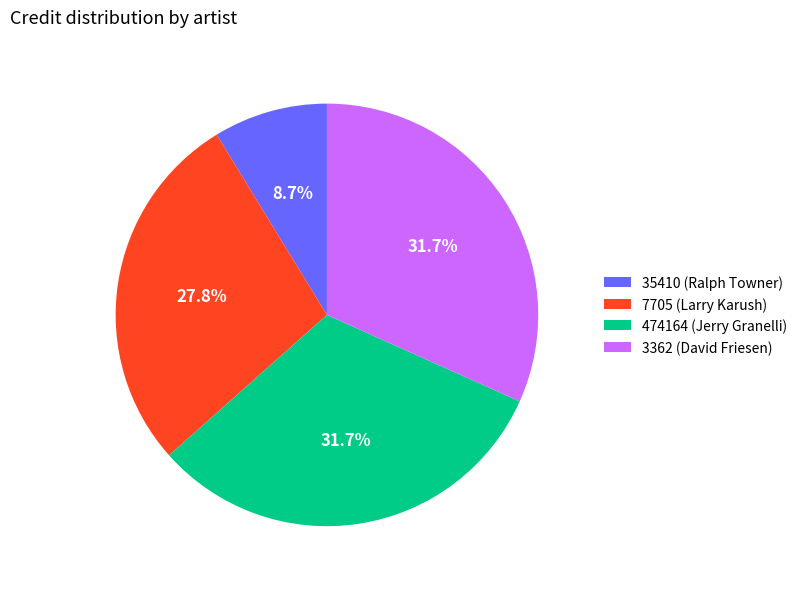

Which slice is the smallest?

35410 (Ralph Towner)